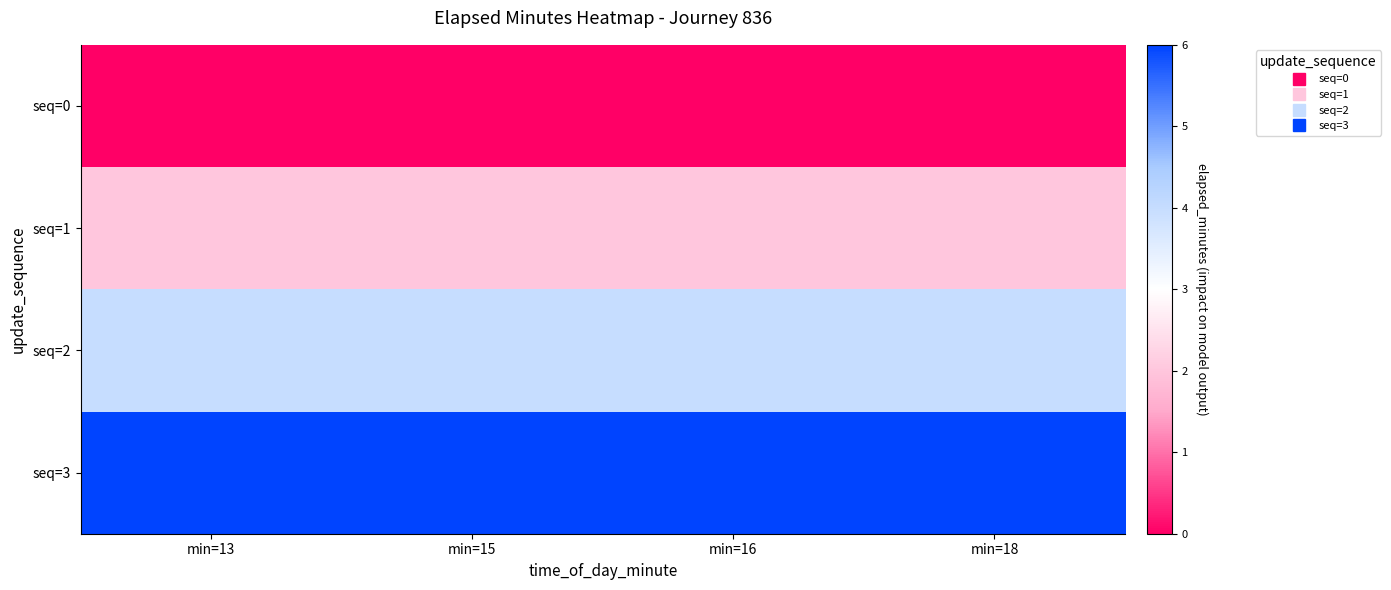

What is the greatest value displayed?

6